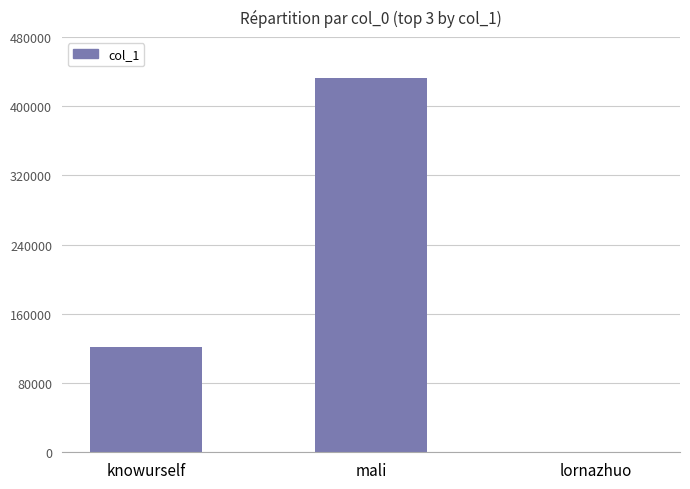

The value at mali is 432014. True or false?

True